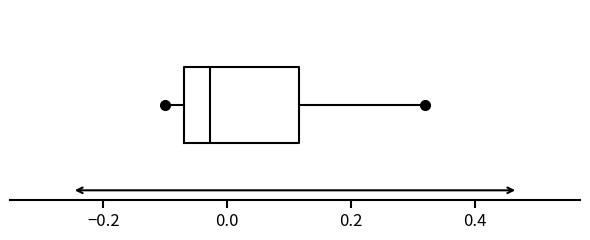

Read this box plot against the x-axis: the position of the median line, the range covered by the box, and the ends of both whiskers. The values are not printed on the chart, so give them approximately, as read against the axis.

median -0.02, box -0.08 to 0.12, whiskers -0.10 to 0.32